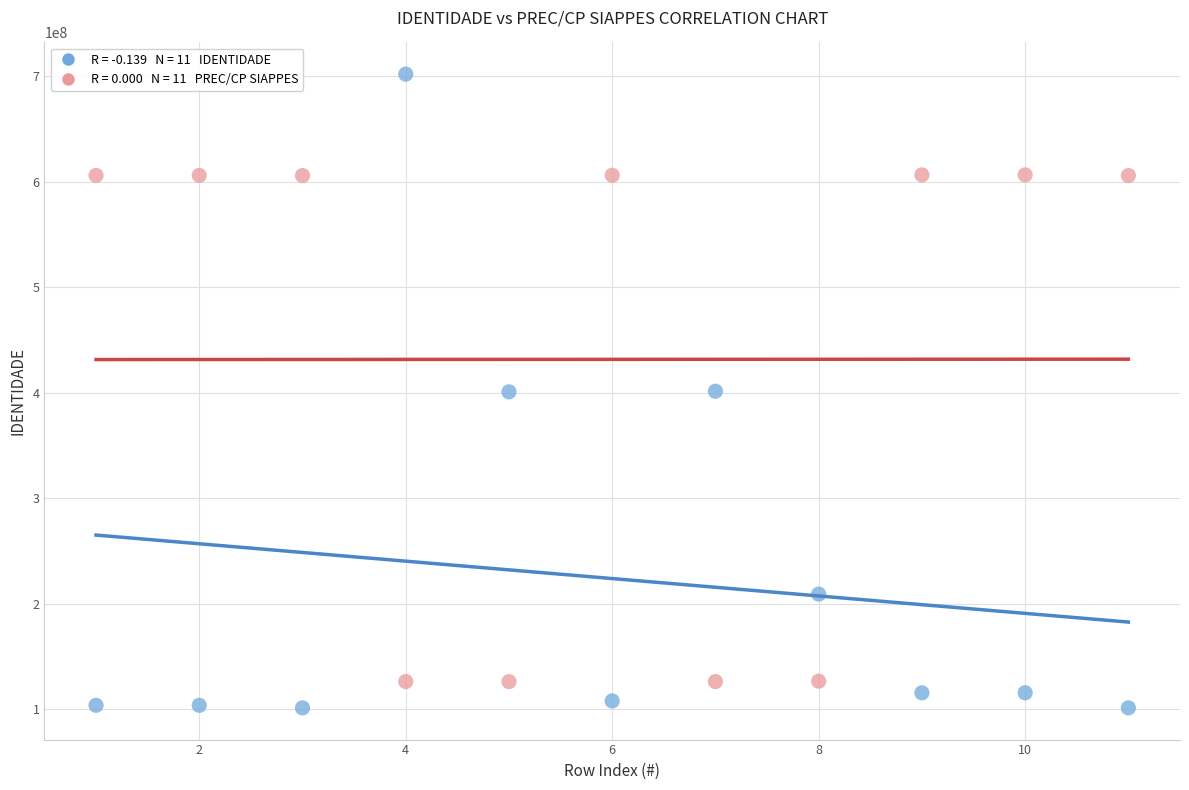

Across all data points, what is the range of X values (max minus min)?

10